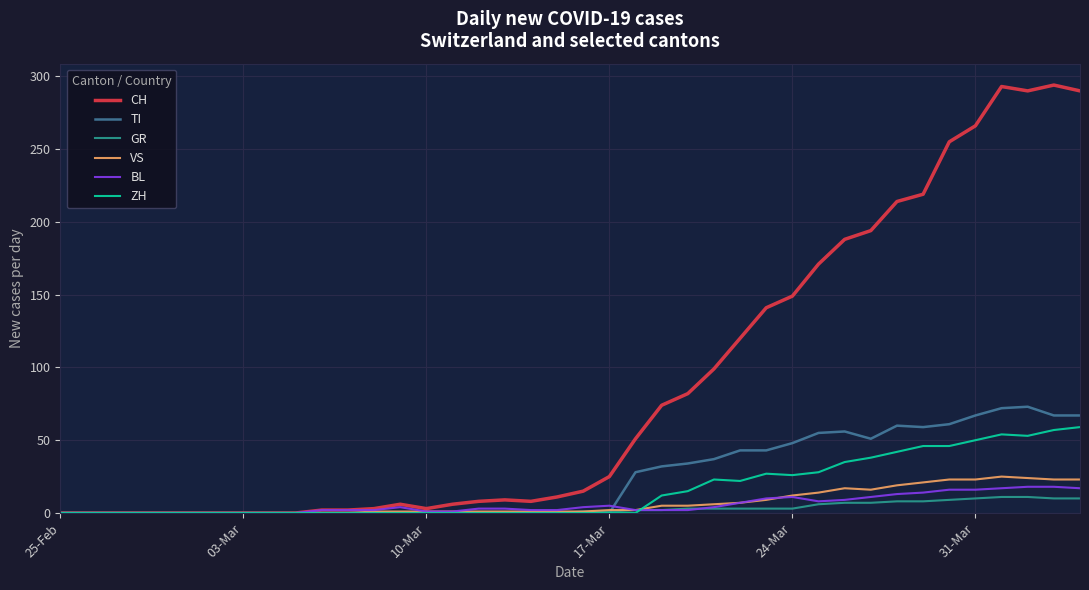

Which series has the largest range (max minus min)?

CH